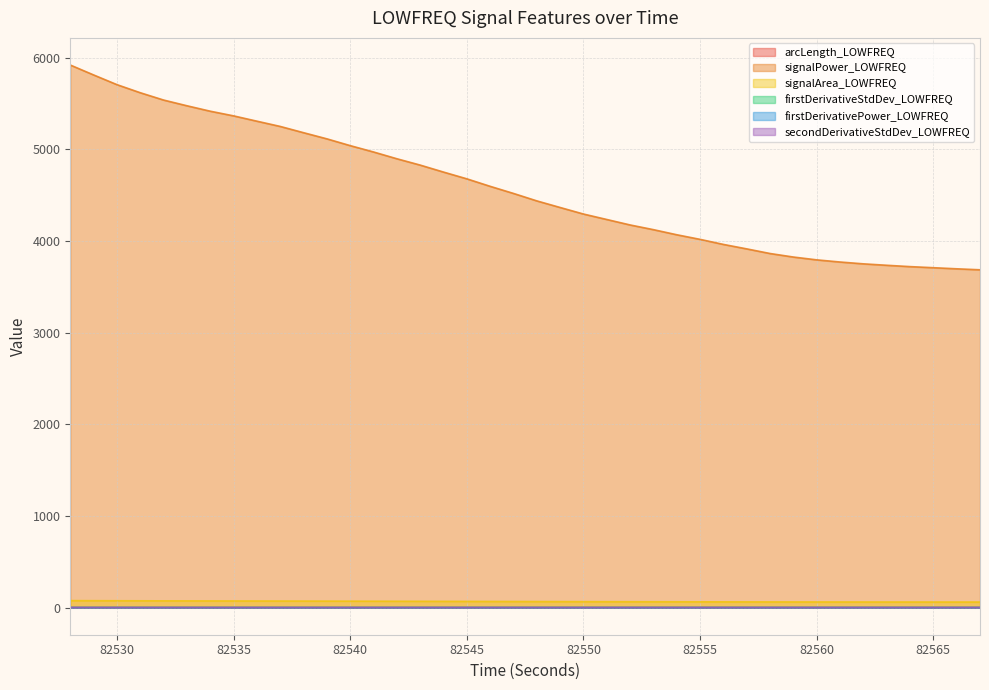

Reading left to right, extract all data points from this chart.

arcLength_LOWFREQ: 82528=1.0	82529=1.0	82530=1.0	82531=1.0	82532=1.0	82533=1.0	82534=1.0	82535=1.0	82536=1.0	82537=1.0	82538=1.0	82539=1.0	82540=1.0	82541=1.0	82542=1.0	82543=1.0	82544=1.0	82545=1.0	82546=1.0	82547=1.0	82548=1.0	82549=1.0	82550=1.0	82551=1.0	82552=1.0	82553=1.0	82554=1.0	82555=1.0	82556=1.0	82557=1.0	82558=1.0	82559=1.0	82560=1.0	82561=1.0	82562=1.0	82563=1.0	82564=1.0	82565=1.0	82566=1.0	82567=1.0
signalPower_LOWFREQ: 82528=5918.9	82529=5810.7	82530=5704.9	82531=5616.6	82532=5536.8	82533=5474.5	82534=5415.1	82535=5364.2	82536=5306.3	82537=5249.0	82538=5180.7	82539=5113.6	82540=5039.6	82541=4970.3	82542=4896.5	82543=4827.3	82544=4751.1	82545=4677.4	82546=4595.6	82547=4518.1	82548=4436.8	82549=4364.7	82550=4293.4	82551=4233.8	82552=4174.2	82553=4122.9	82554=4067.3	82555=4017.0	82556=3961.8	82557=3913.2	82558=3862.6	82559=3824.2	82560=3793.4	82561=3769.9	82562=3749.9	82563=3734.3	82564=3719.6	82565=3707.8	82566=3695.8	82567=3685.1
signalArea_LOWFREQ: 82528=76.0	82529=75.3	82530=74.6	82531=74.1	82532=73.5	82533=73.1	82534=72.7	82535=72.4	82536=72.0	82537=71.6	82538=71.1	82539=70.6	82540=70.1	82541=69.6	82542=69.1	82543=68.6	82544=68.1	82545=67.5	82546=66.9	82547=66.4	82548=65.8	82549=65.3	82550=64.8	82551=64.3	82552=63.9	82553=63.6	82554=63.2	82555=62.9	82556=62.5	82557=62.2	82558=61.9	82559=61.6	82560=61.4	82561=61.2	82562=61.1	82563=61.0	82564=60.9	82565=60.8	82566=60.7	82567=60.6
firstDerivativeStdDev_LOWFREQ: 82528=0.1	82529=0.1	82530=0.1	82531=0.1	82532=0.1	82533=0.1	82534=0.1	82535=0.1	82536=0.1	82537=0.1	82538=0.1	82539=0.1	82540=0.1	82541=0.1	82542=0.1	82543=0.1	82544=0.1	82545=0.1	82546=0.1	82547=0.1	82548=0.1	82549=0.1	82550=0.1	82551=0.1	82552=0.1	82553=0.1	82554=0.2	82555=0.2	82556=0.2	82557=0.2	82558=0.2	82559=0.2	82560=0.2	82561=0.3	82562=0.3	82563=0.3	82564=0.3	82565=0.2	82566=0.3	82567=0.3
firstDerivativePower_LOWFREQ: 82528=0.0	82529=0.0	82530=0.0	82531=0.0	82532=0.0	82533=0.0	82534=0.0	82535=0.0	82536=0.0	82537=0.0	82538=0.0	82539=0.0	82540=0.0	82541=0.0	82542=0.0	82543=0.0	82544=0.0	82545=0.0	82546=0.0	82547=0.0	82548=0.0	82549=0.0	82550=0.0	82551=0.0	82552=0.0	82553=0.0	82554=0.0	82555=0.0	82556=0.0	82557=0.0	82558=0.1	82559=0.1	82560=0.1	82561=0.1	82562=0.1	82563=0.1	82564=0.1	82565=0.1	82566=0.1	82567=0.1
secondDerivativeStdDev_LOWFREQ: 82528=0.0	82529=0.0	82530=0.0	82531=0.0	82532=0.0	82533=0.0	82534=0.0	82535=0.0	82536=0.0	82537=0.0	82538=0.0	82539=0.0	82540=0.0	82541=0.0	82542=0.0	82543=0.0	82544=0.0	82545=0.0	82546=0.0	82547=0.0	82548=0.0	82549=0.0	82550=0.0	82551=0.0	82552=0.0	82553=0.1	82554=0.1	82555=0.1	82556=0.1	82557=0.1	82558=0.1	82559=0.1	82560=0.1	82561=0.1	82562=0.1	82563=0.1	82564=0.1	82565=0.1	82566=0.1	82567=0.1